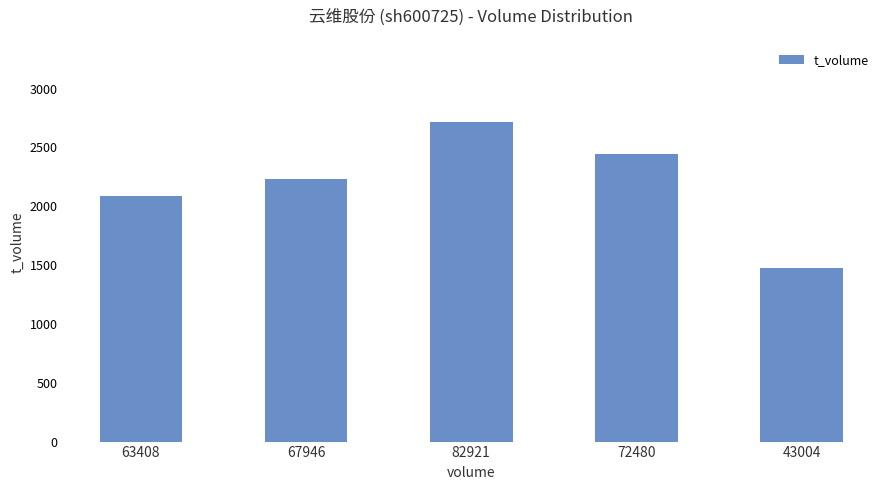

What is the ratio of the value at 82921 to the value at 67946?

1.2